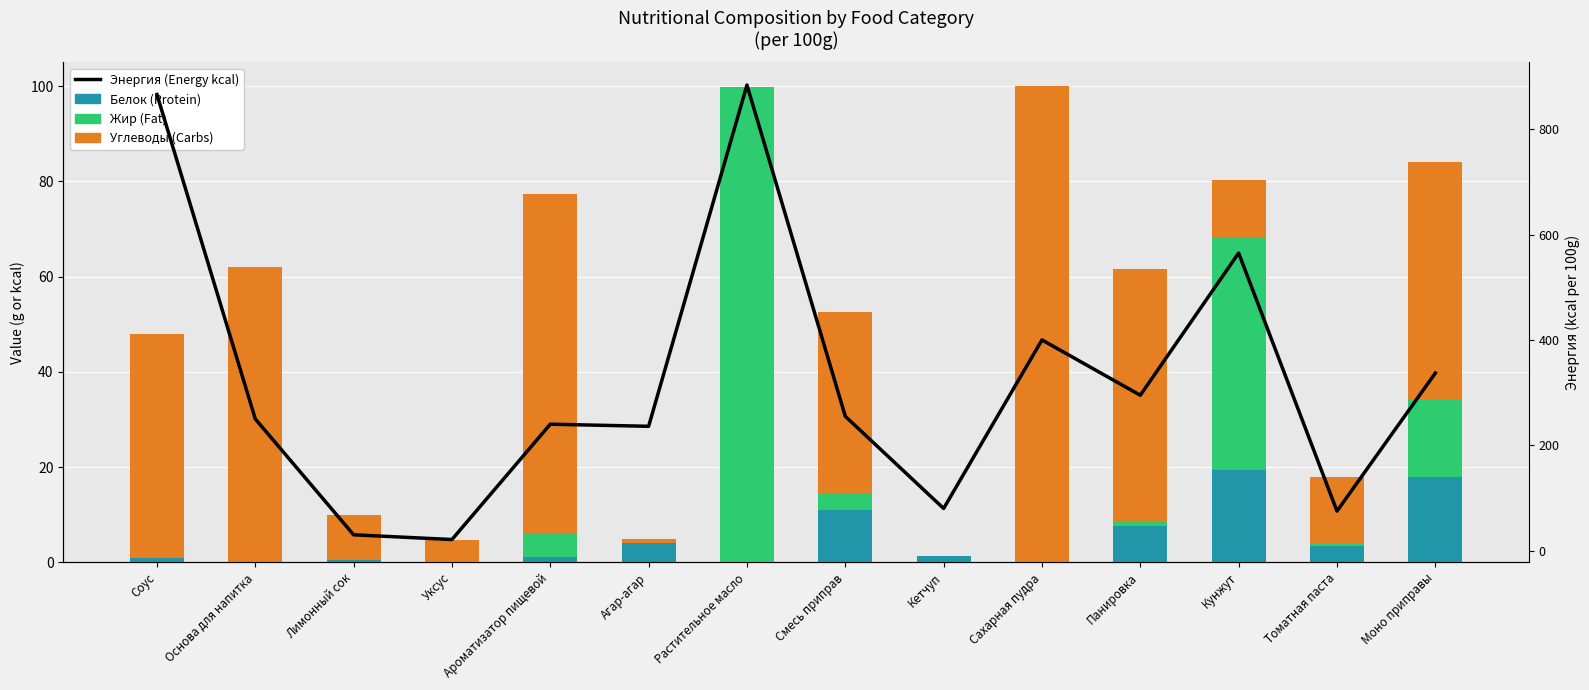

Reading left to right, what are all the values shown in this chart?

Белок (Protein): Соус=0.9	Основа для напитка=0.0	Лимонный сок=0.4	Уксус=0.1	Ароматизатор пищевой=1.2	Агар-агар=4.0	Растительное масло=0.0	Смесь приправ=11.0	Кетчуп=1.4	Сахарная пудра=0.0	Панировка=7.7	Кунжут=19.4	Томатная паста=3.5	Моно приправы=18.0
Жир (Fat): Соус=0.0	Основа для напитка=0.0	Лимонный сок=0.0	Уксус=0.0	Ароматизатор пищевой=5.0	Агар-агар=0.0	Растительное масло=99.9	Смесь приправ=3.3	Кетчуп=0.0	Сахарная пудра=0.0	Панировка=0.8	Кунжут=48.7	Томатная паста=0.5	Моно приправы=16.0
Углеводы (Carbs): Соус=47.0	Основа для напитка=62.0	Лимонный сок=9.5	Уксус=4.5	Ароматизатор пищевой=71.2	Агар-агар=0.8	Растительное масло=0.0	Смесь приправ=38.3	Кетчуп=0.0	Сахарная пудра=100.0	Панировка=53.0	Кунжут=12.2	Томатная паста=14.0	Моно приправы=50.0
Энергия (Energy): Соус=866.0	Основа для напитка=250.0	Лимонный сок=30.0	Уксус=21.0	Ароматизатор пищевой=240.0	Агар-агар=236.0	Растительное масло=884.0	Смесь приправ=255.0	Кетчуп=80.0	Сахарная пудра=400.0	Панировка=295.0	Кунжут=565.0	Томатная паста=75.0	Моно приправы=337.0